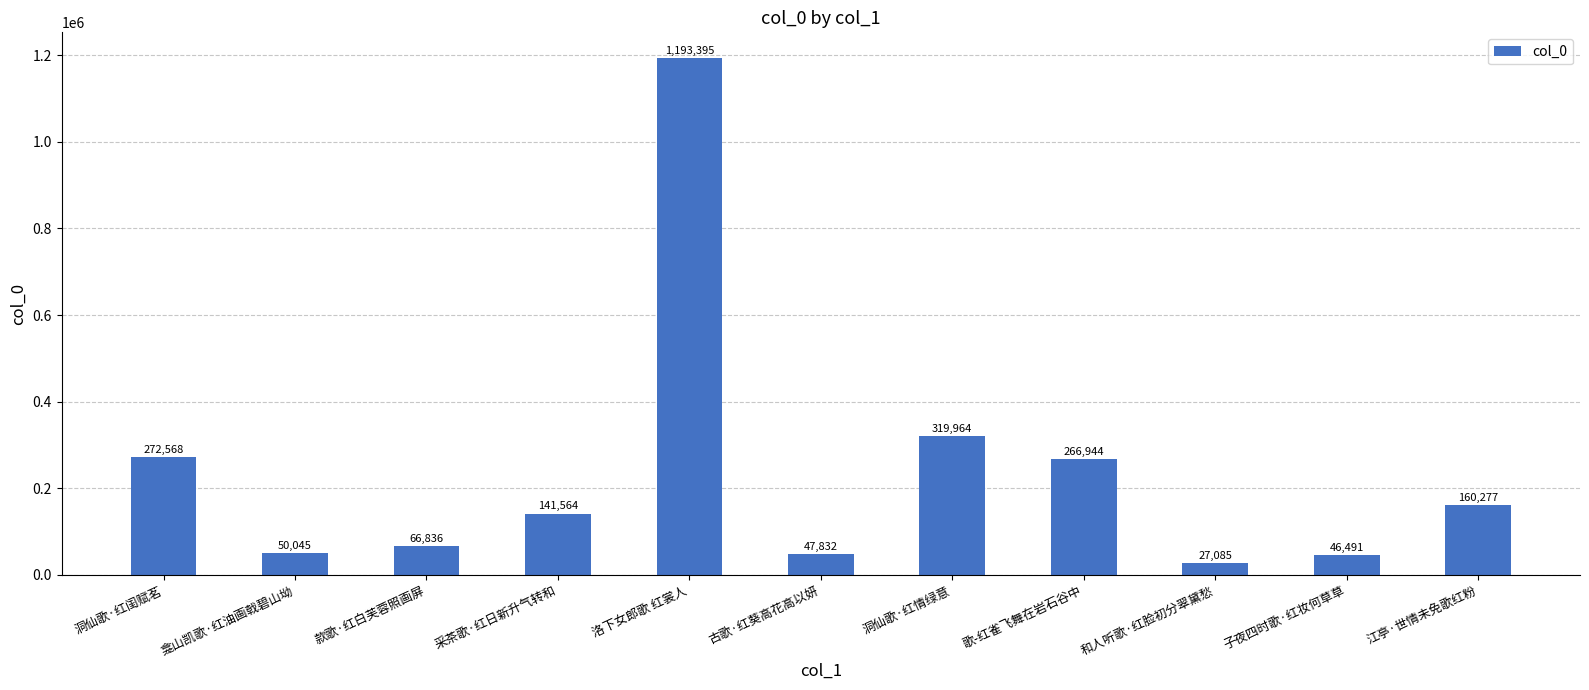

How many bars are there in total?

11